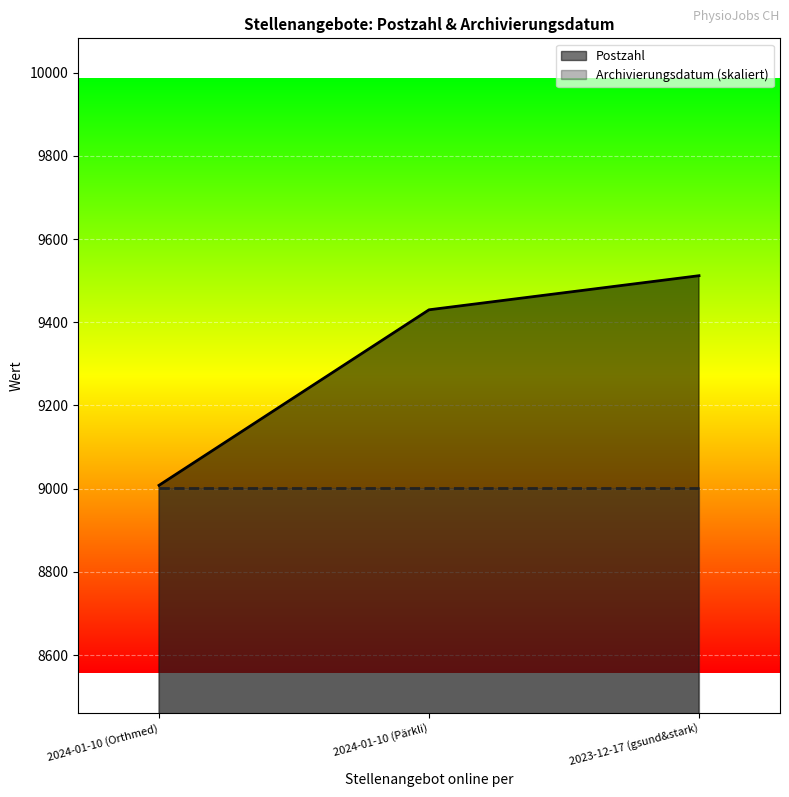

List the labels in order of value, smallest first.

2024-01-10 (Orthmed), 2024-01-10 (Pärkli), 2023-12-17 (gsund&stark)